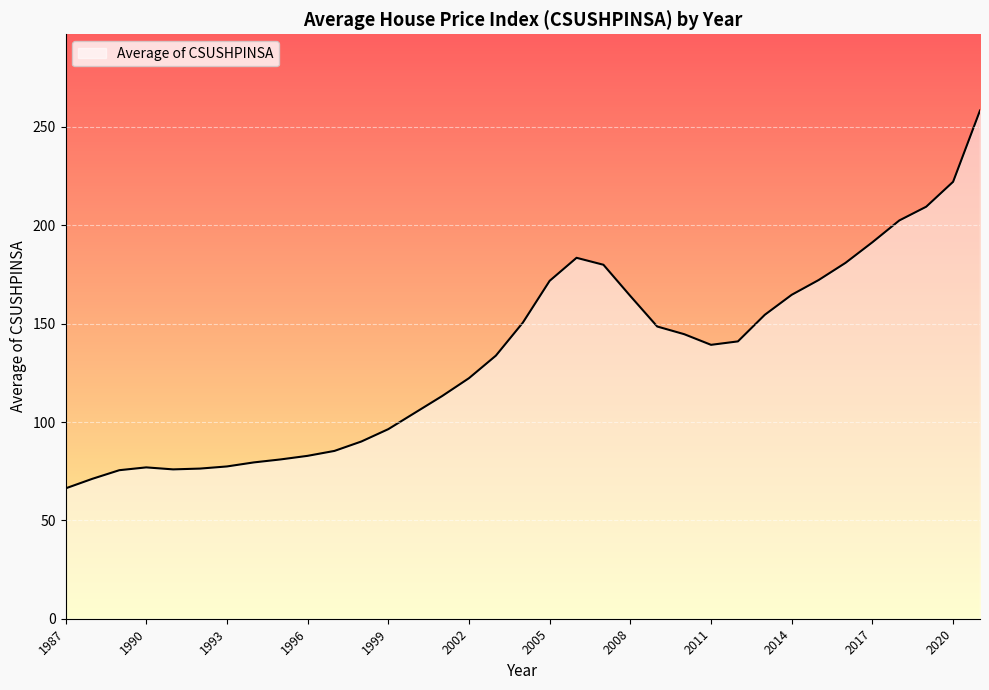

What is the difference between the maximum and minimum values?

192.1